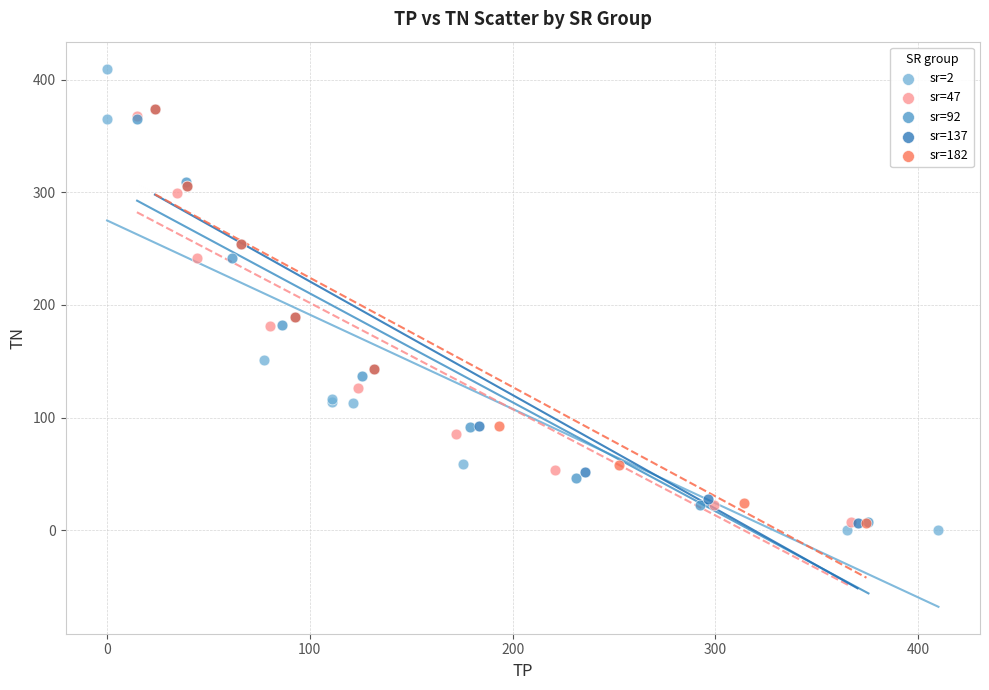

Which series contains the highest Y value?

sr=2